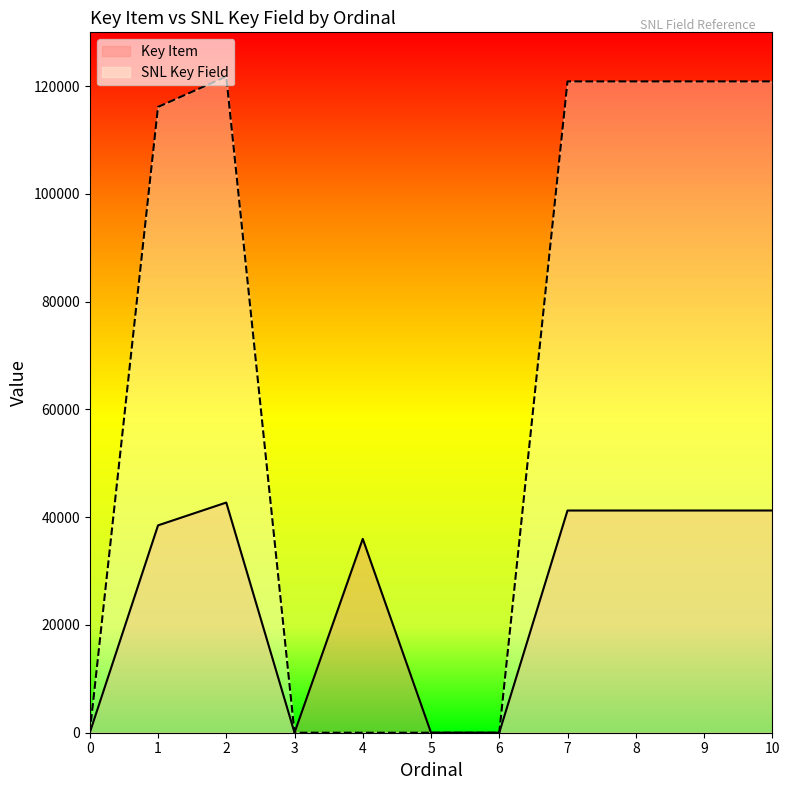

Reading right to left, transcribe all the data shown in this chart.

Key Item: 41246	41245	41244	41243	5	2	35983	8	42721	38486	0
SNL Key Field: 120892	120891	120890	120889	0	0	0	0	121800	116149	0